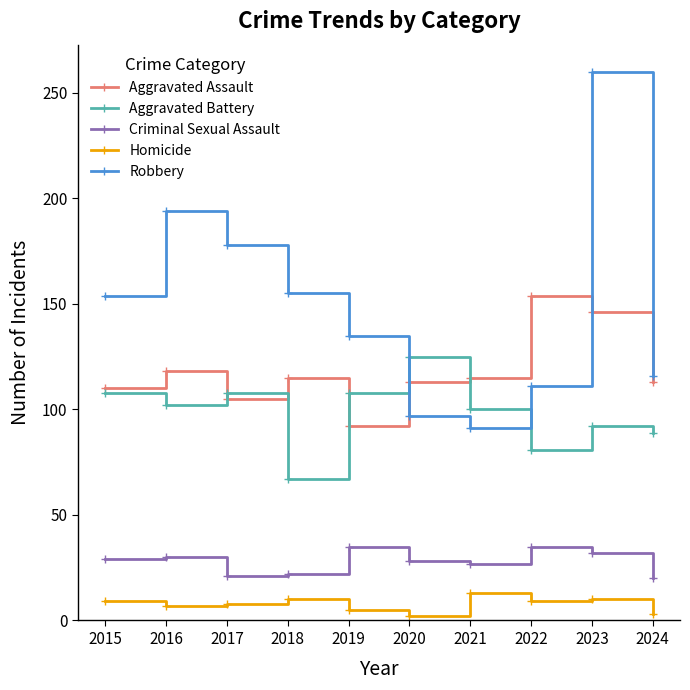

At 2018, list the series in order from largest to smallest.

Robbery, Aggravated Assault, Aggravated Battery, Criminal Sexual Assault, Homicide